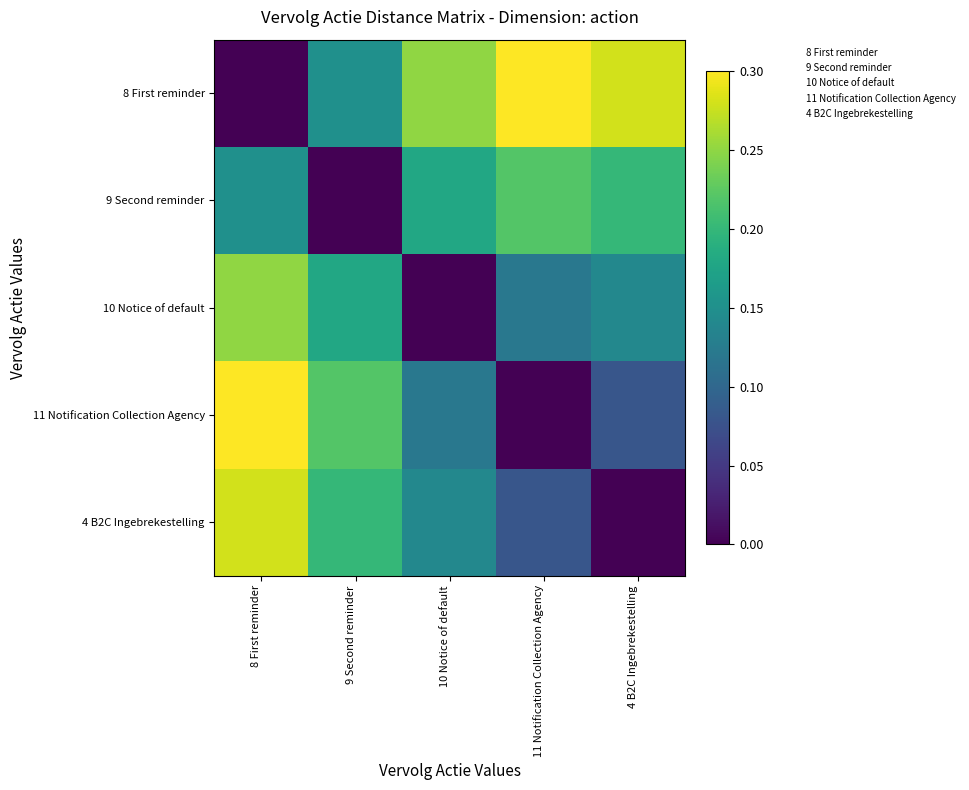

Which category has the highest value across all series?

11 Notification Collection Agency